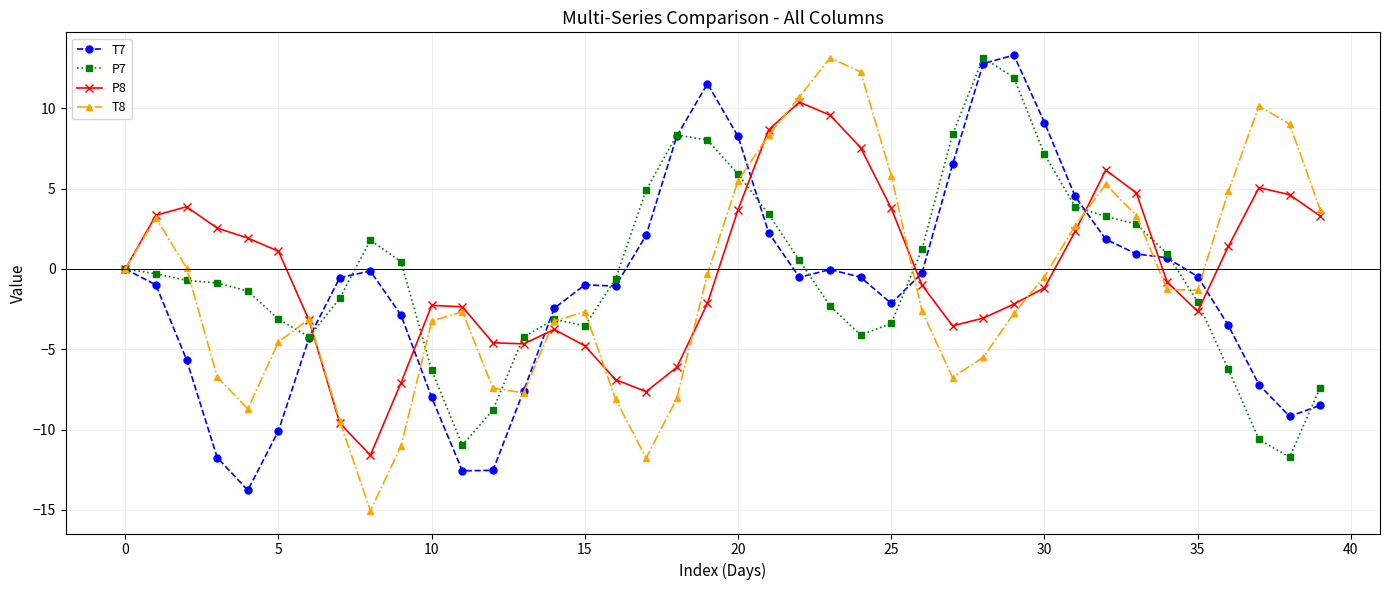

What is the lowest value of the P7 series?

-11.7